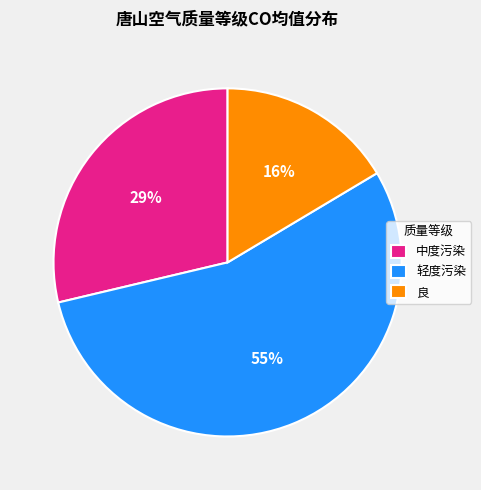

What percentage is the 轻度污染 slice, to the nearest percent?

55%